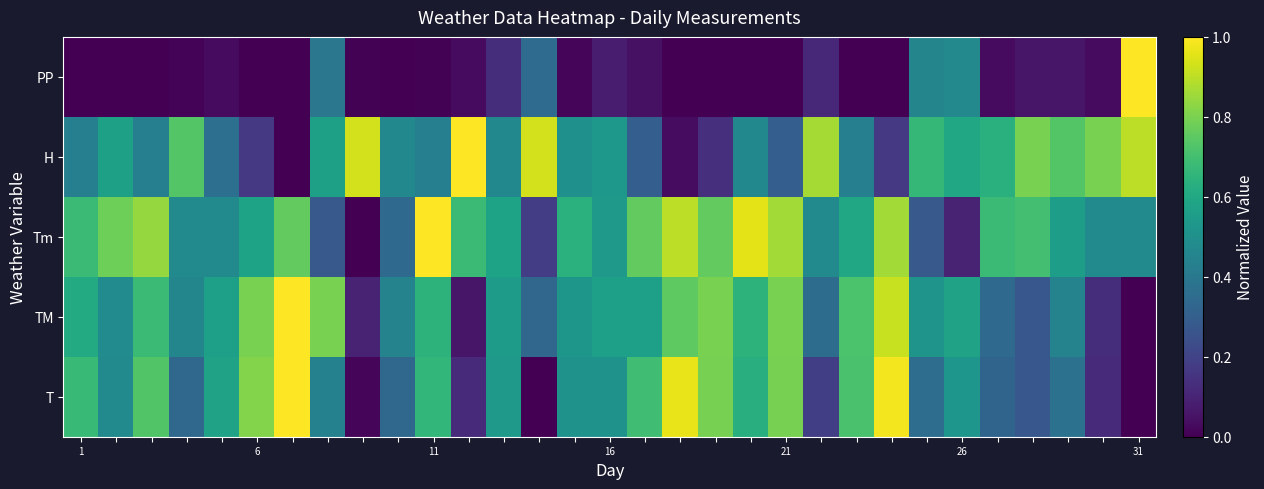

List the series in order of their peak value, lowest first.

T, TM, Tm, H, PP